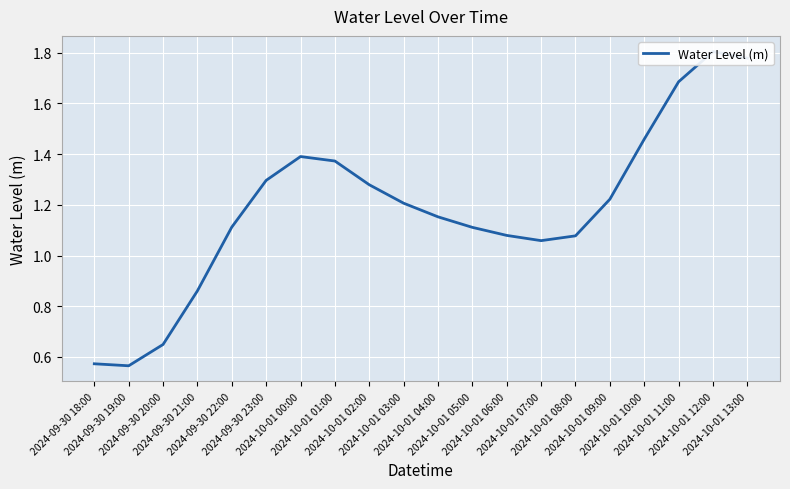

Between 2024-10-01 08:00 and 2024-10-01 06:00, which is larger?

2024-10-01 06:00